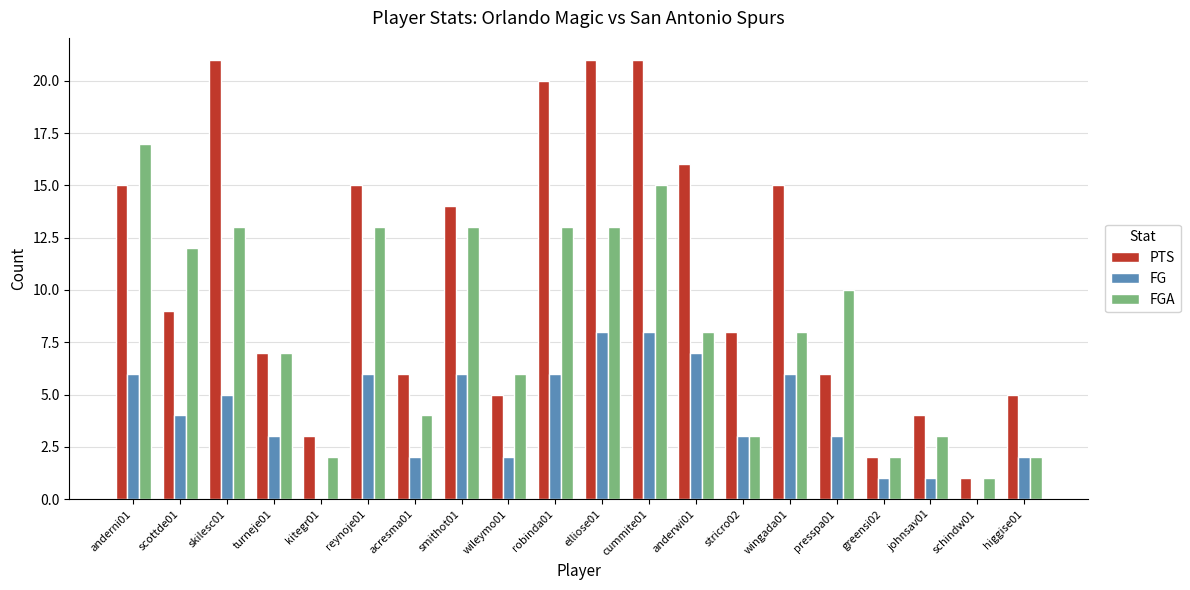

Reading left to right, extract all data points from this chart.

PTS: 15	9	21	7	3	15	6	14	5	20	21	21	16	8	15	6	2	4	1	5
FG: 6	4	5	3	0	6	2	6	2	6	8	8	7	3	6	3	1	1	0	2
FGA: 17	12	13	7	2	13	4	13	6	13	13	15	8	3	8	10	2	3	1	2